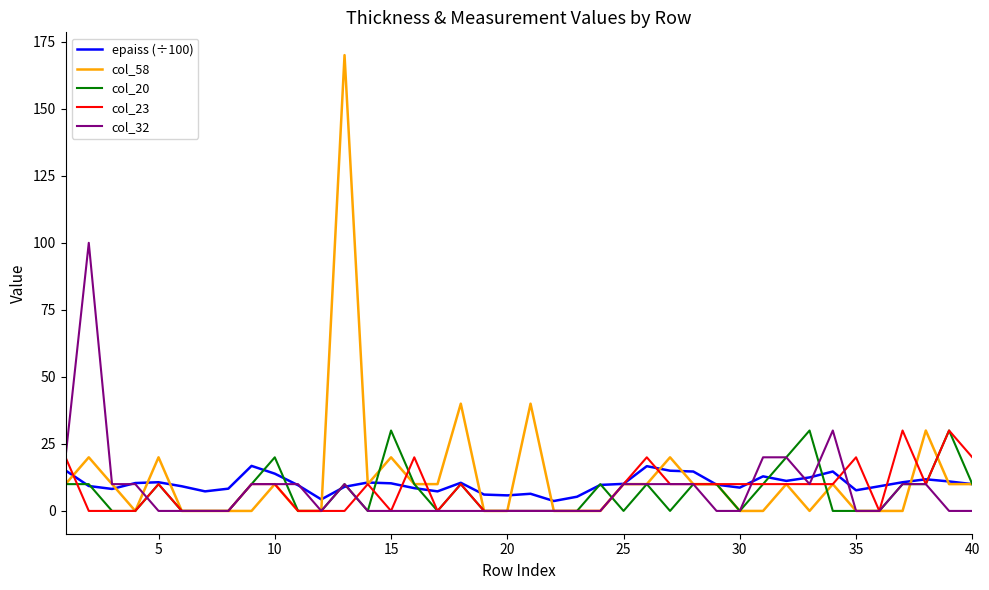

Which series has the largest range (max minus min)?

col_58